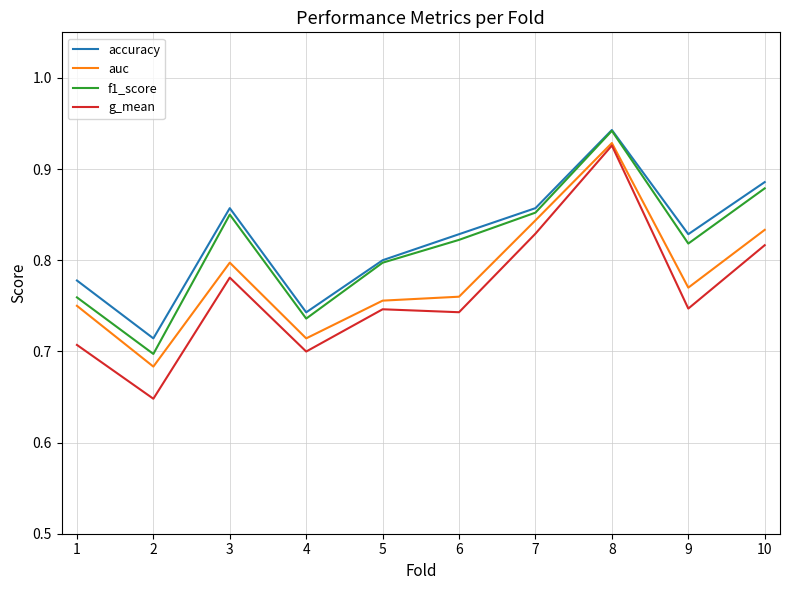

The value of auc at 2 is 0.7. True or false?

True